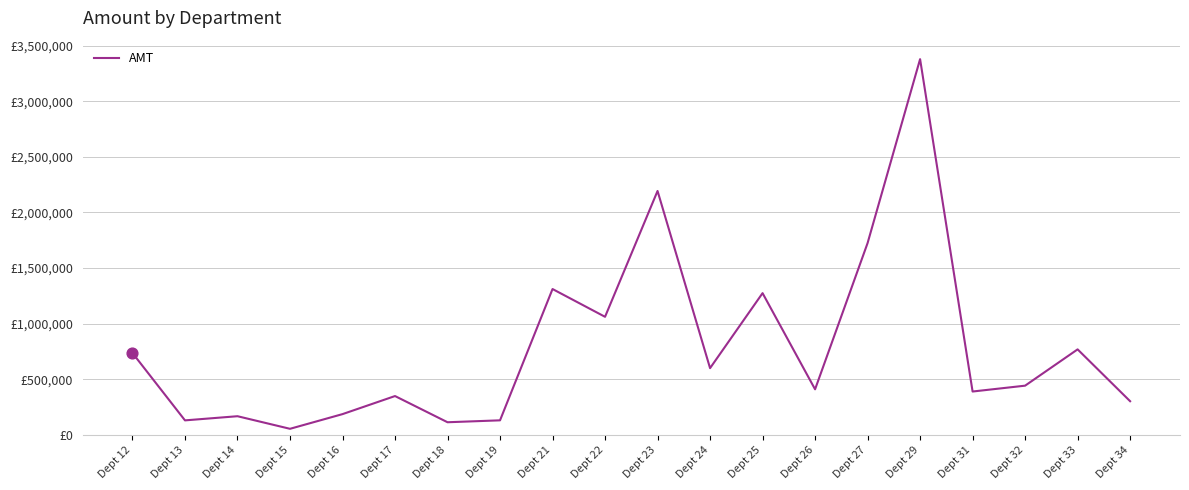

What is the ratio of the value at Dept 19 to the value at Dept 21?

0.1